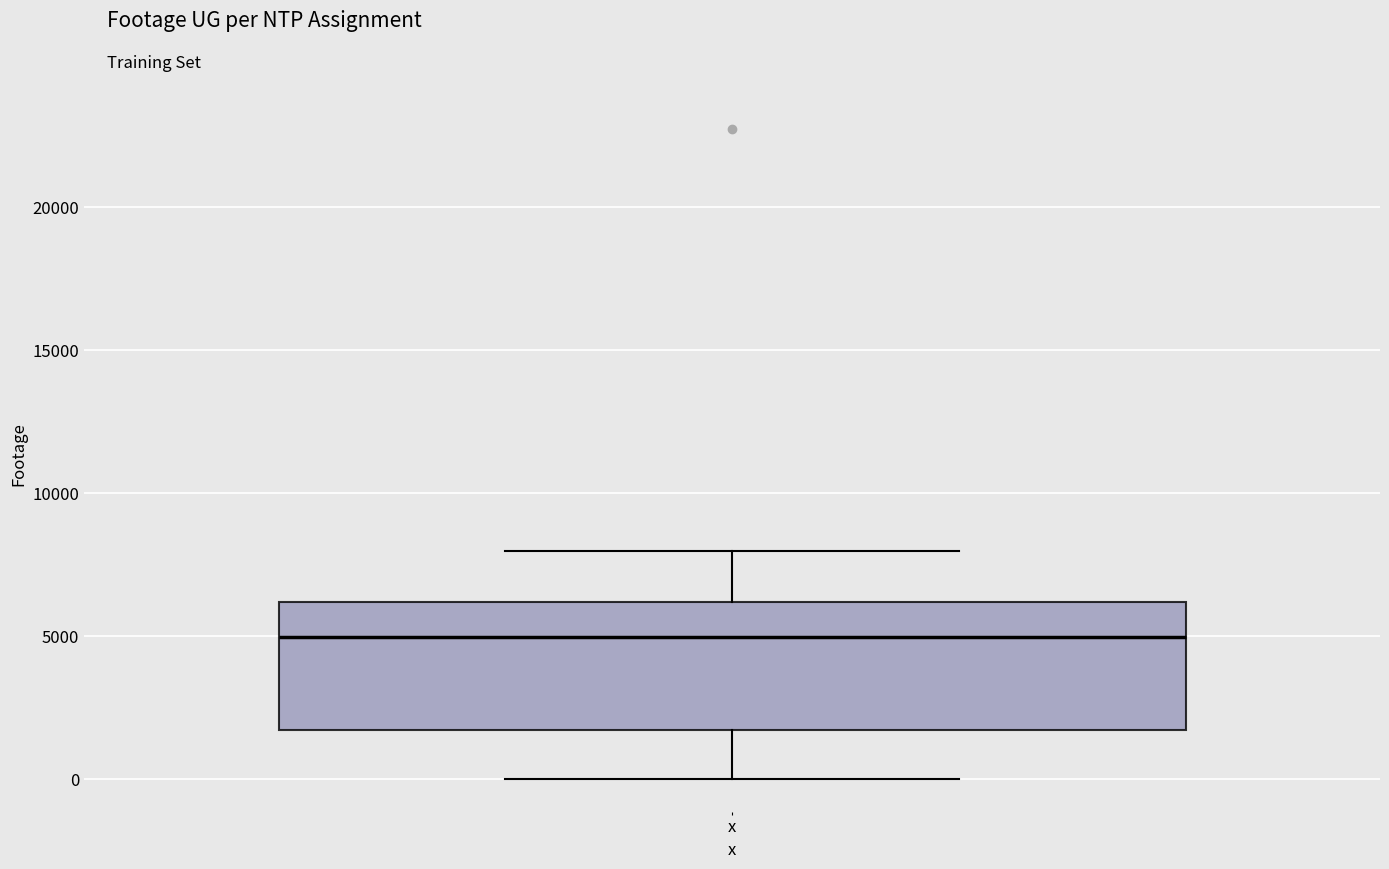

Where does the median line of the box for x sit on the y-axis? The values are not printed on the chart, so give them approximately, as read against the axis.

5000